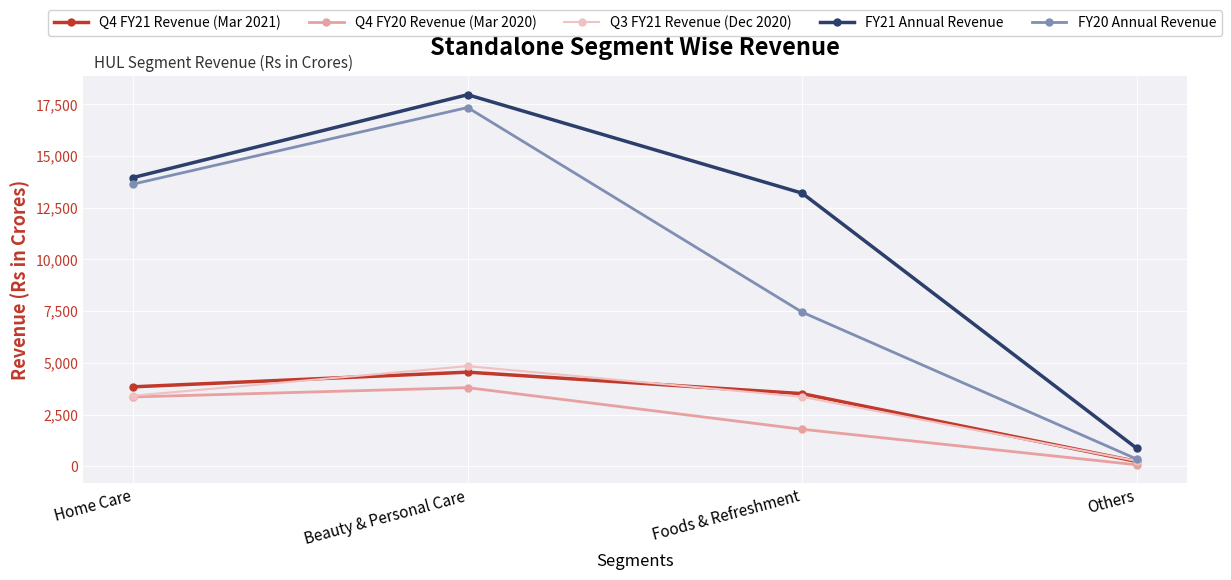

Which series has the largest range (max minus min)?

FY21 Annual Revenue